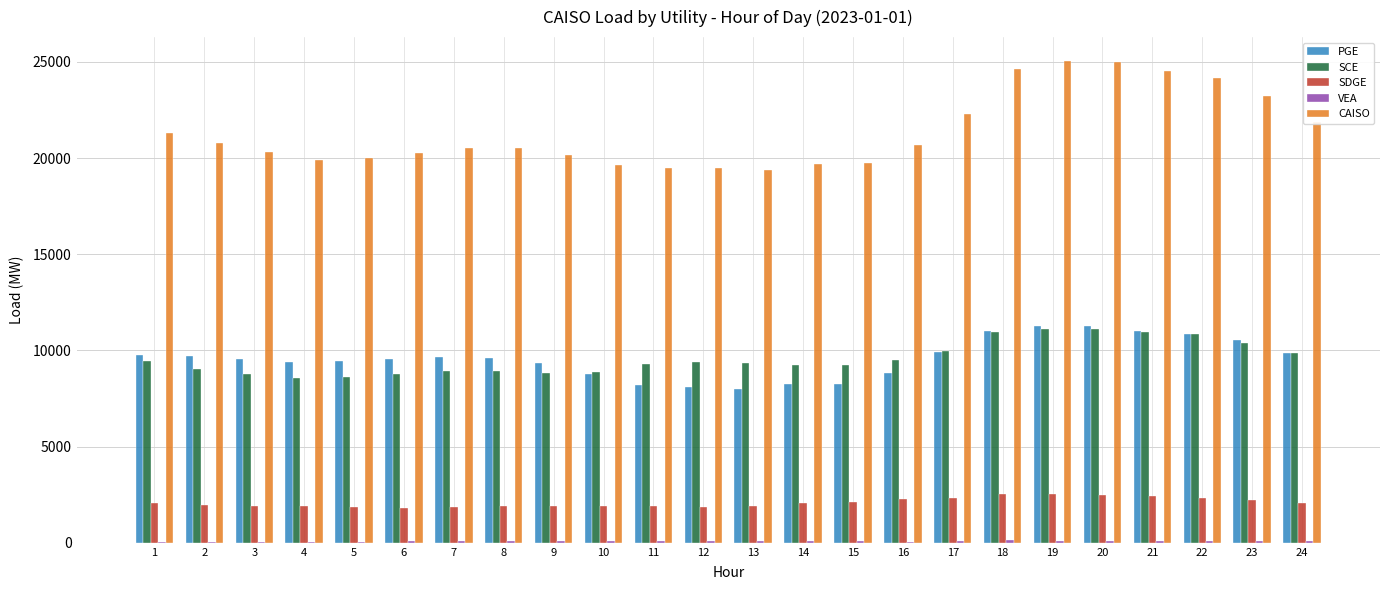

Which series has the largest total across all categories?

CAISO